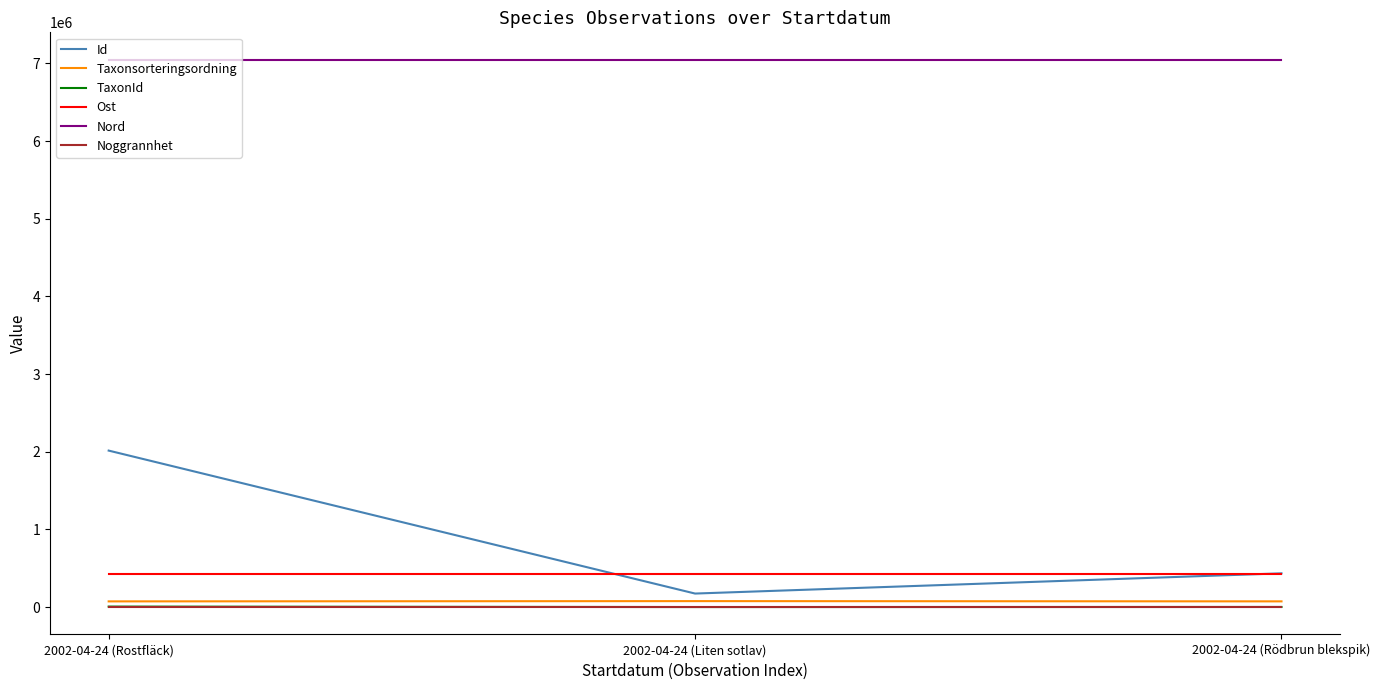

True or false: Nord has a value of 7048849.0 at 2002-04-24 (Liten sotlav).

True